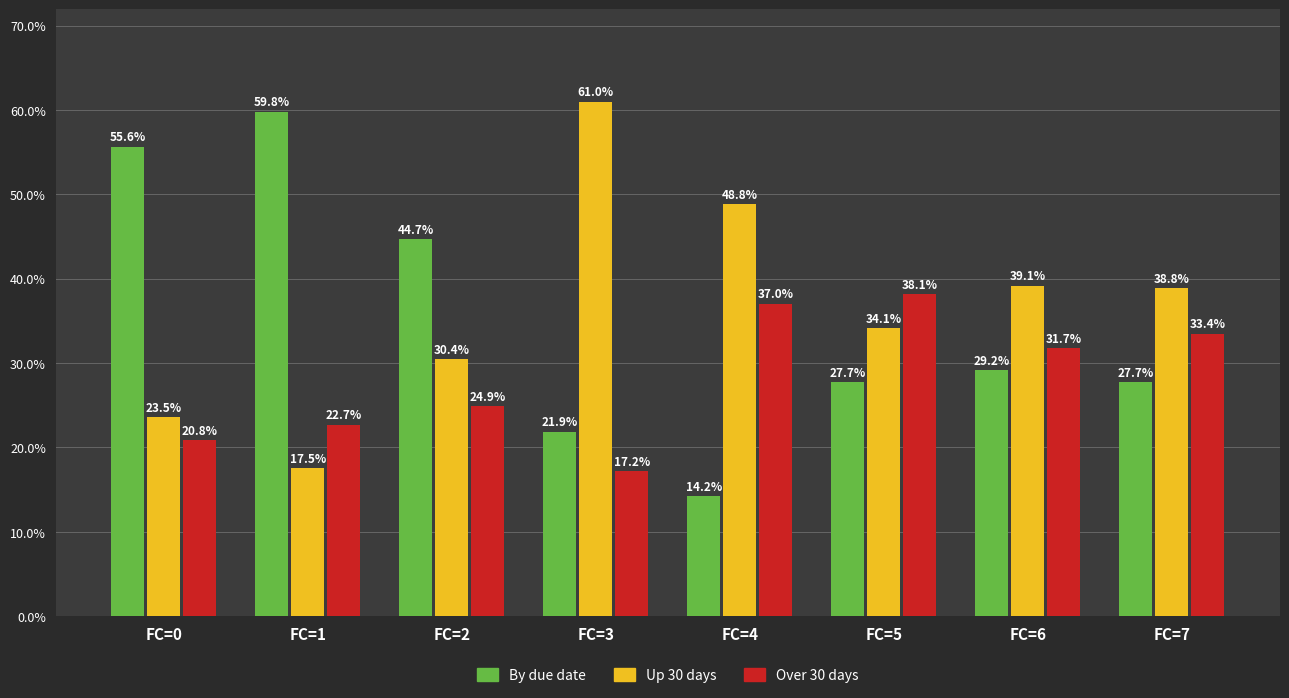

What is the difference between the Up 30 days values at FC=0 and FC=7?

15.3